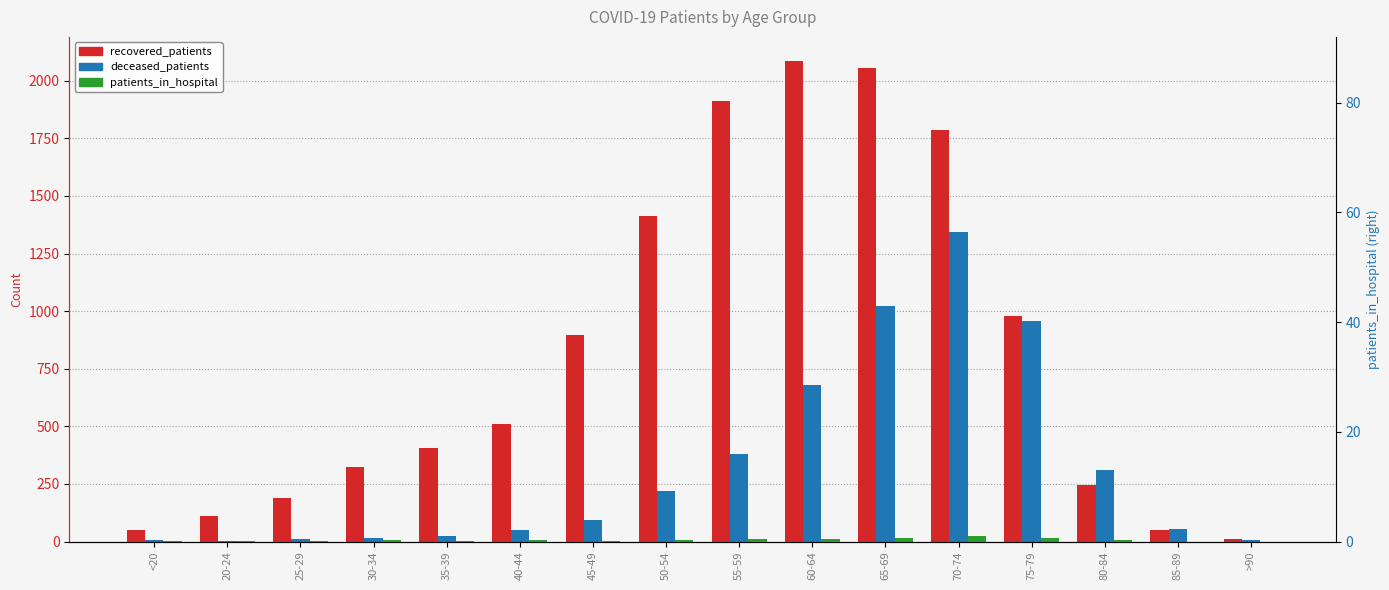

What is the greatest value displayed?

2086